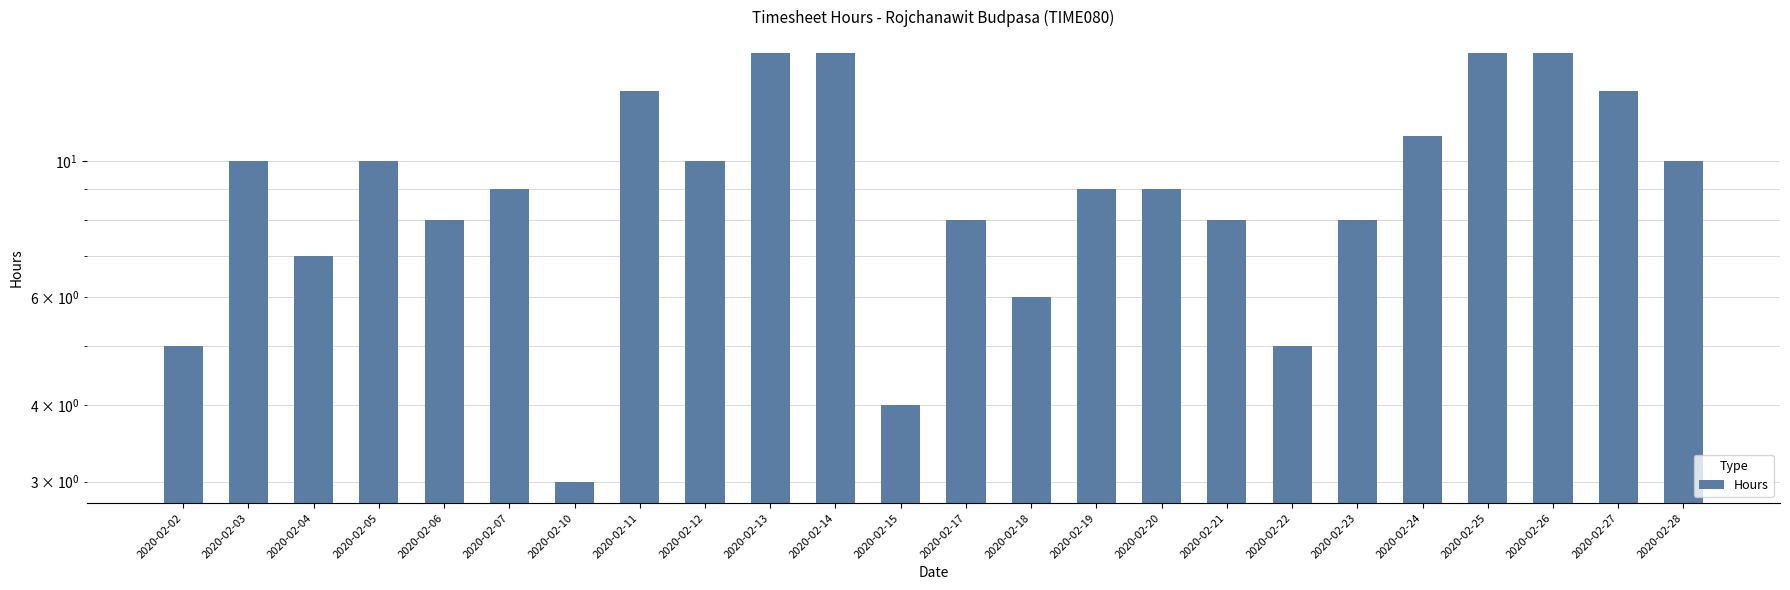

Rank the categories by value from highest to lowest.

2020-02-13, 2020-02-14, 2020-02-25, 2020-02-26, 2020-02-11, 2020-02-27, 2020-02-24, 2020-02-03, 2020-02-05, 2020-02-12, 2020-02-28, 2020-02-07, 2020-02-19, 2020-02-20, 2020-02-06, 2020-02-17, 2020-02-21, 2020-02-23, 2020-02-04, 2020-02-18, 2020-02-02, 2020-02-22, 2020-02-15, 2020-02-10